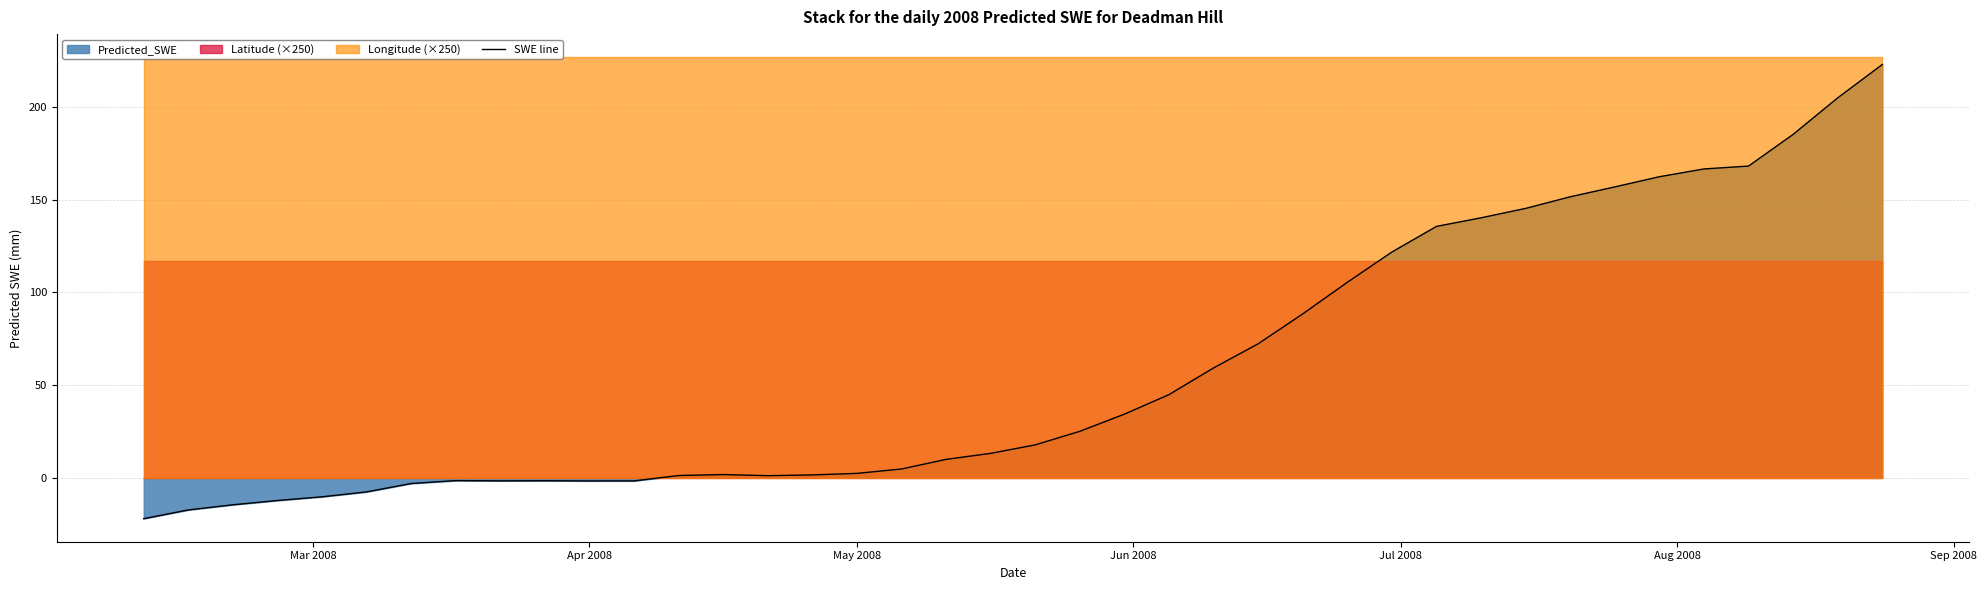

Reading left to right, list all the values displayed in this chart.

-22.2	-17.4	-14.7	-12.4	-10.4	-7.7	-3.2	-1.6	-1.8	-1.7	-1.8	-1.8	1.1	1.6	1.0	1.5	2.3	4.7	9.8	13.1	17.7	25.0	34.2	44.8	59.2	72.2	88.4	105.4	121.7	135.6	140.2	145.3	151.5	156.9	162.4	166.6	168.1	185.2	204.9	222.9